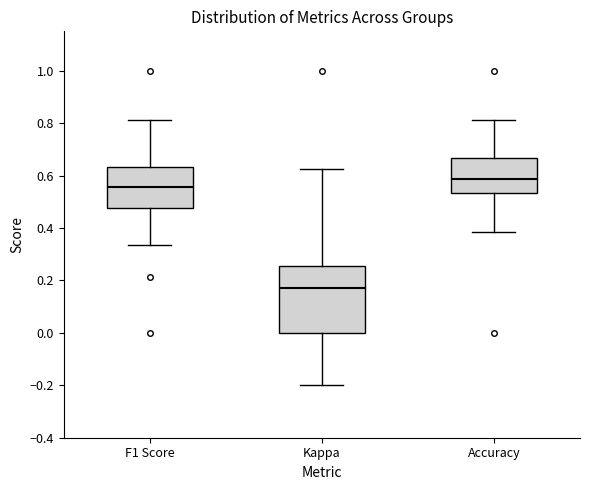

Which box is the tallest, from its lower edge to its upper edge?

Kappa